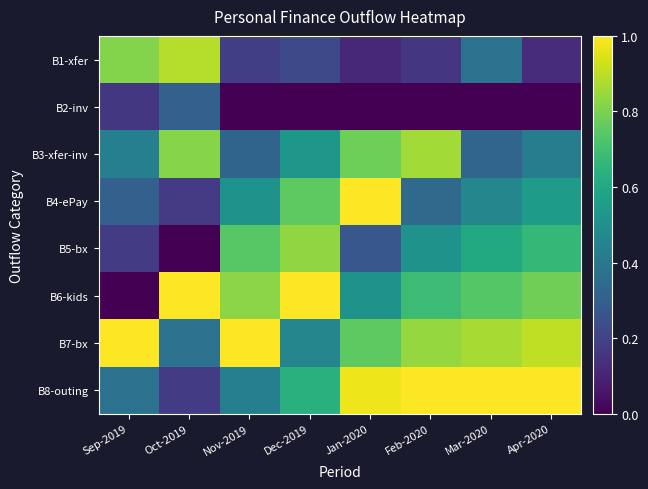

What is the difference between the highest and lowest values at Dec-2019?

1.0